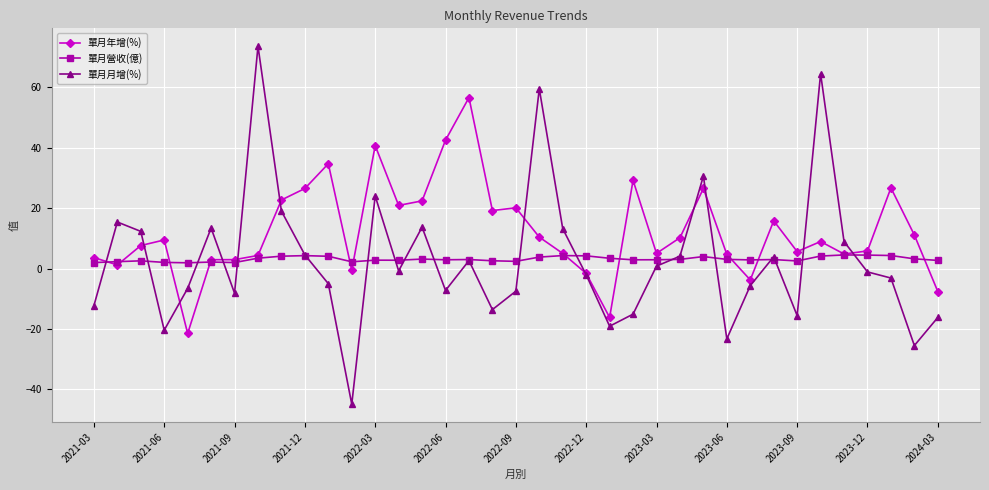

What is the greatest value displayed?

73.6